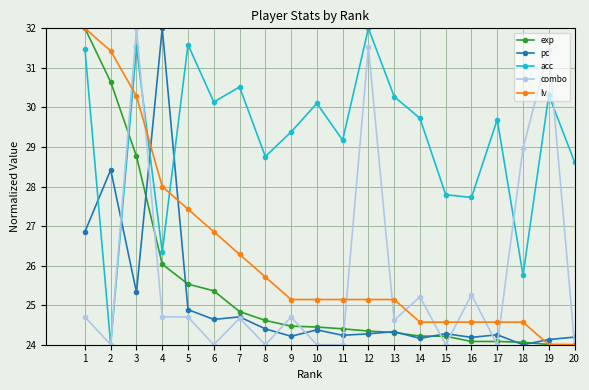

At 15, list the series in order from largest to smallest.

acc, lv, pc, exp, combo